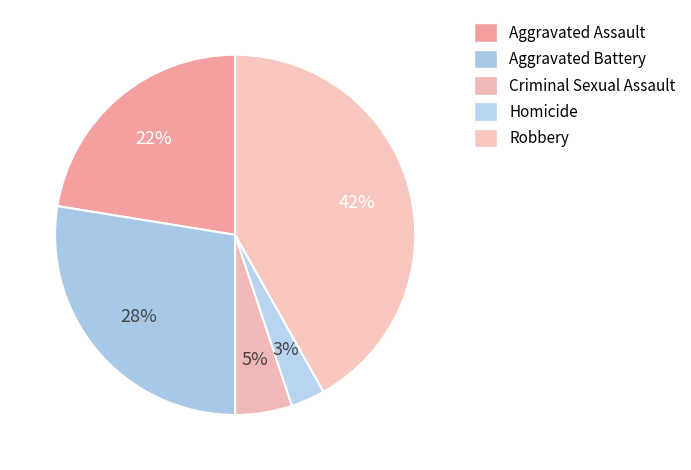

Count the number of slices in the pie.

5